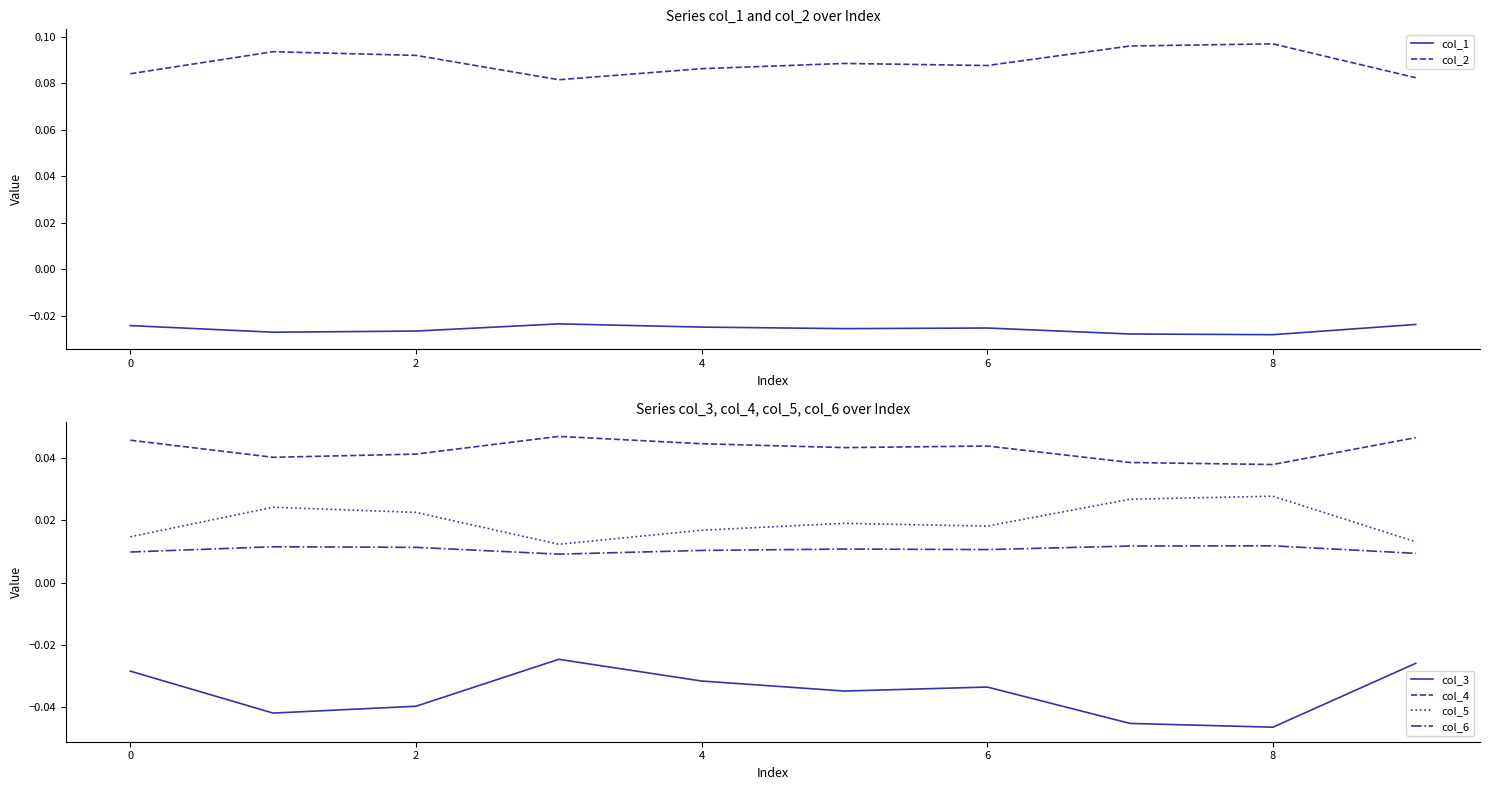

Reading left to right, list all the values displayed in this chart.

col_1: -0.0	-0.0	-0.0	-0.0	-0.0	-0.0	-0.0	-0.0	-0.0	-0.0
col_2: 0.1	0.1	0.1	0.1	0.1	0.1	0.1	0.1	0.1	0.1
col_3: -0.0	-0.0	-0.0	-0.0	-0.0	-0.0	-0.0	-0.0	-0.0	-0.0
col_4: 0.0	0.0	0.0	0.0	0.0	0.0	0.0	0.0	0.0	0.0
col_5: 0.0	0.0	0.0	0.0	0.0	0.0	0.0	0.0	0.0	0.0
col_6: 0.0	0.0	0.0	0.0	0.0	0.0	0.0	0.0	0.0	0.0